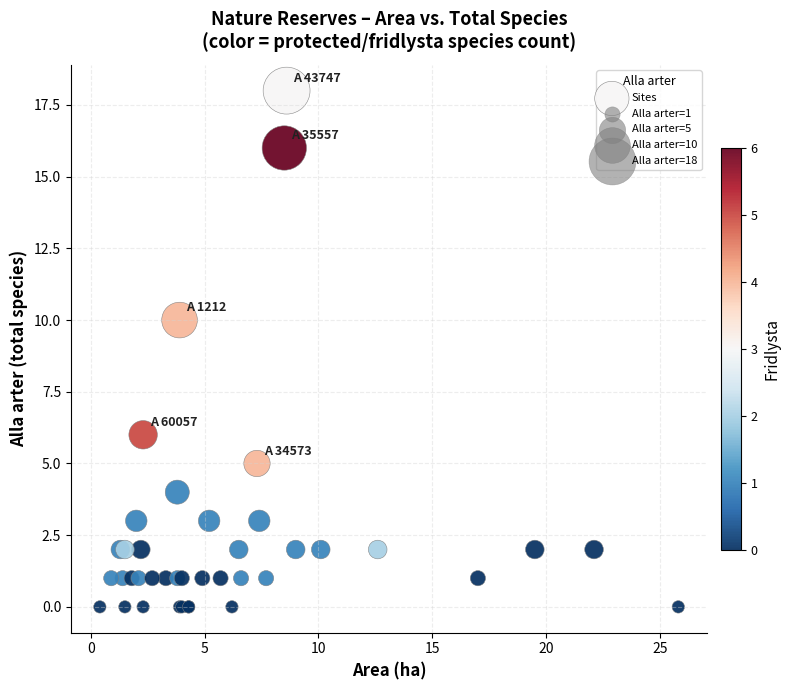

What Y value in the scatter plot is closest to 9?

10